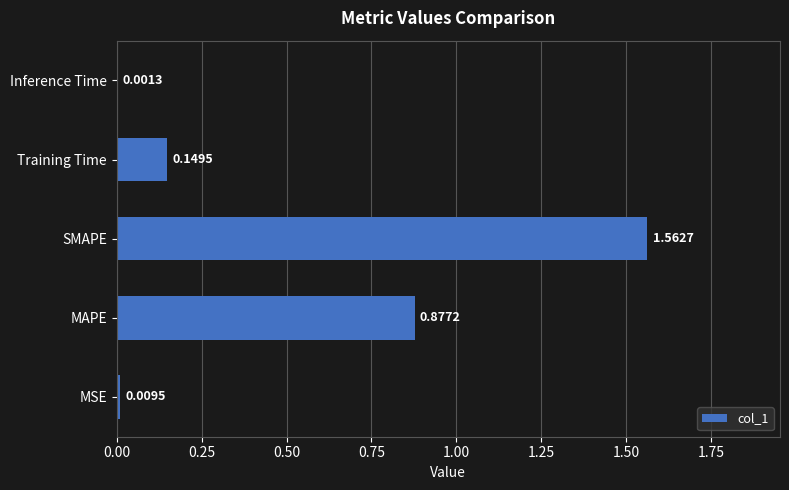

What is the sum of all values?

2.6